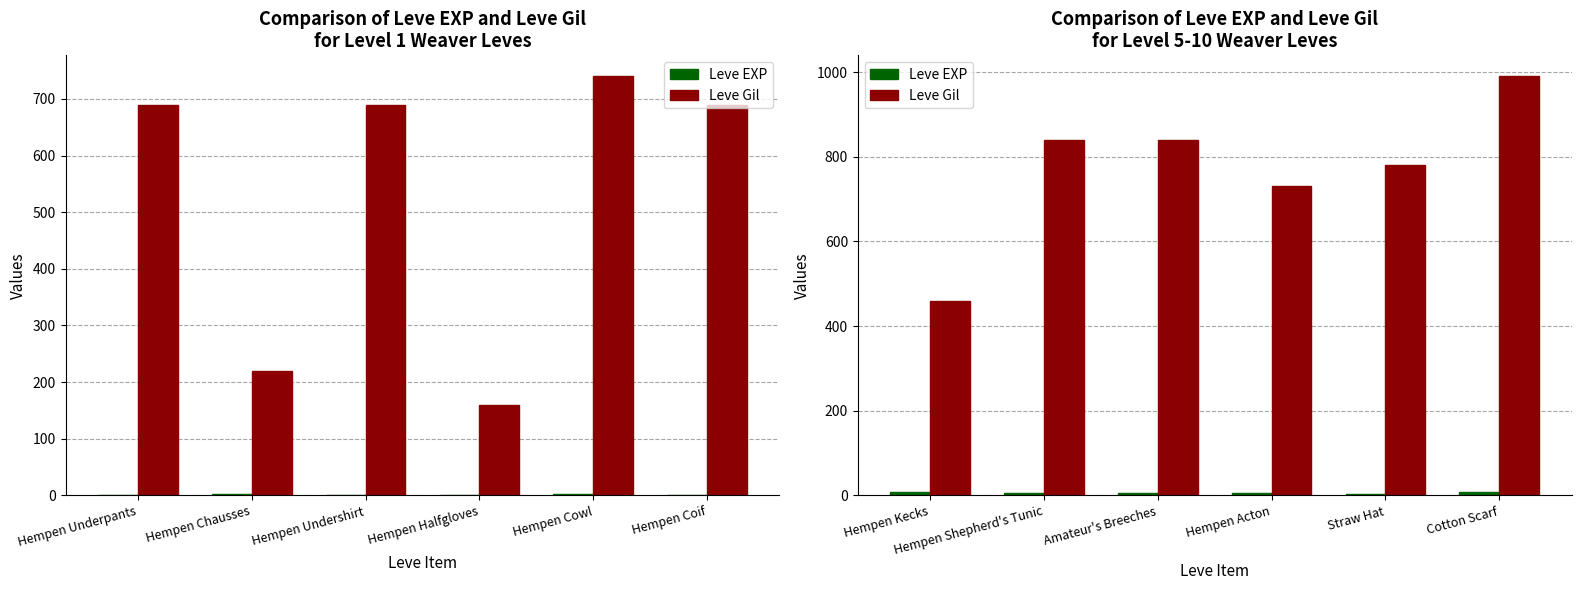

Which series has the widest spread of values?

Leve Gil